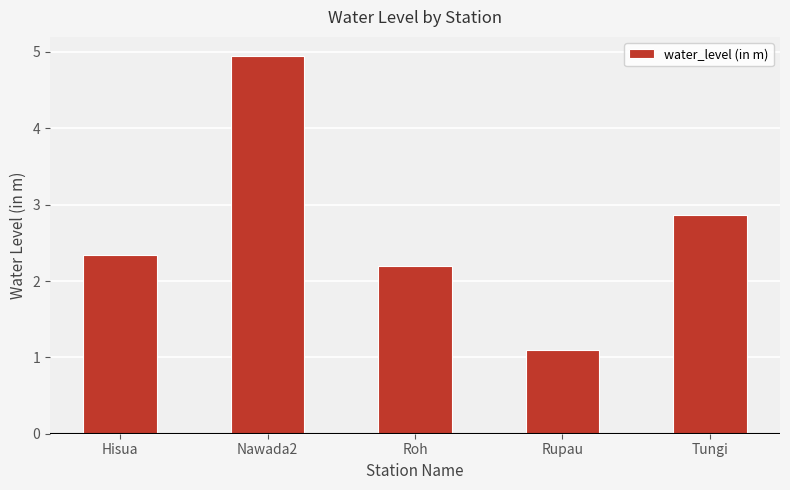

Is it true that the value at Roh is 3.2?

False